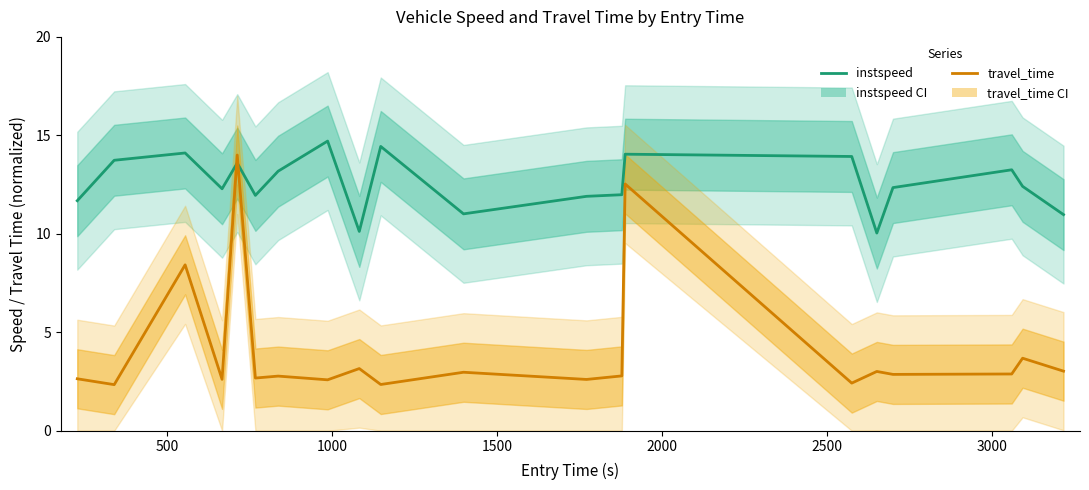

What is the spread (max minus min) of values at 3000?

10.4